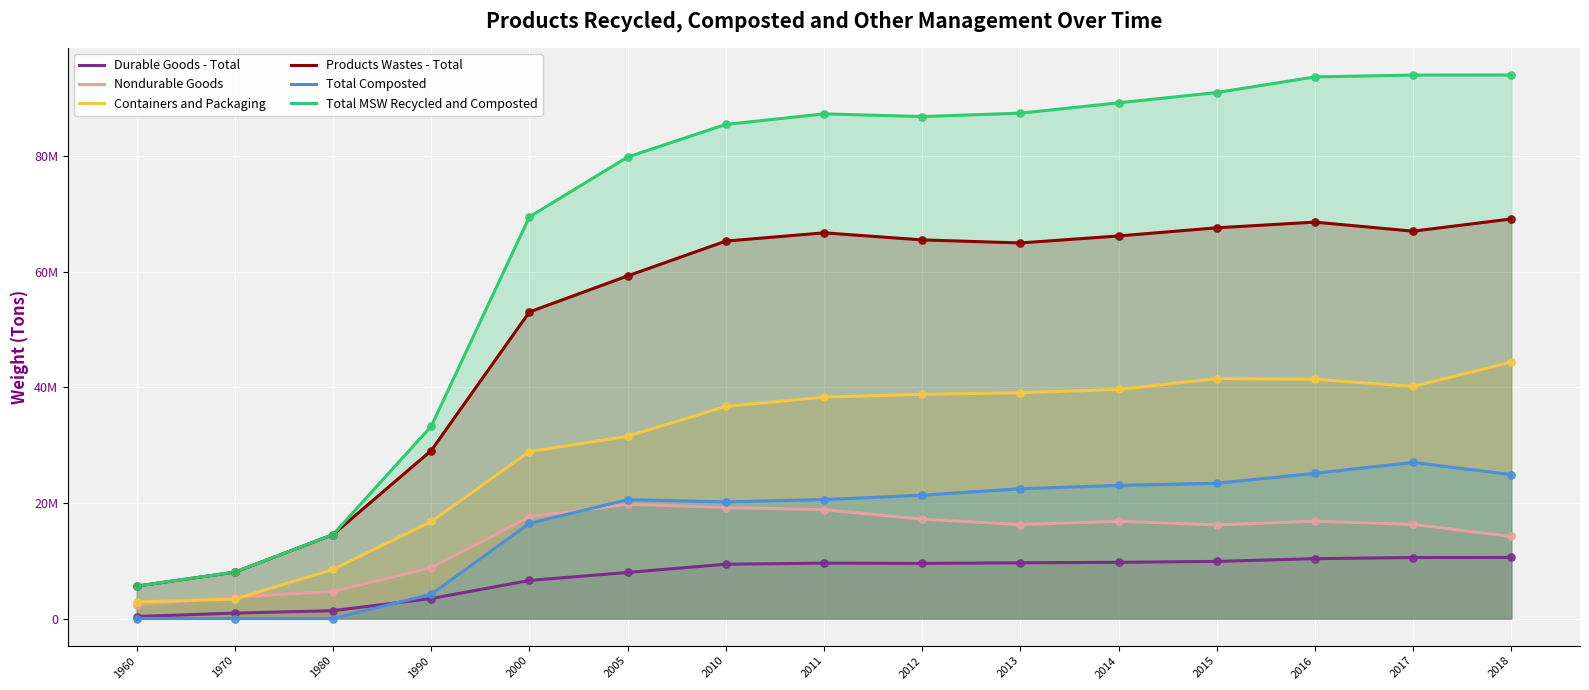

What are all the series names shown in the legend?

Durable Goods - Total, Nondurable Goods, Containers and Packaging, Products Wastes - Total, Total Composted, Total MSW Recycled and Composted